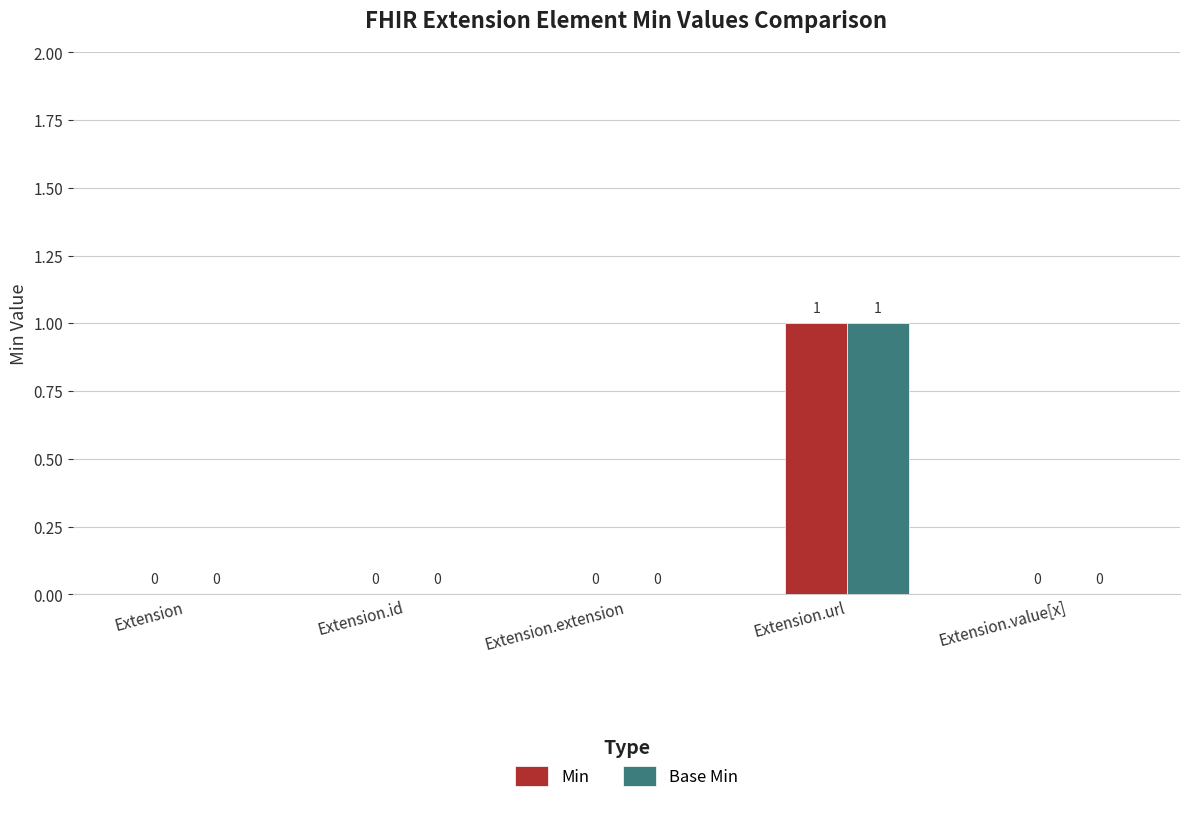

Which label corresponds to the largest value in the chart?

Extension.url